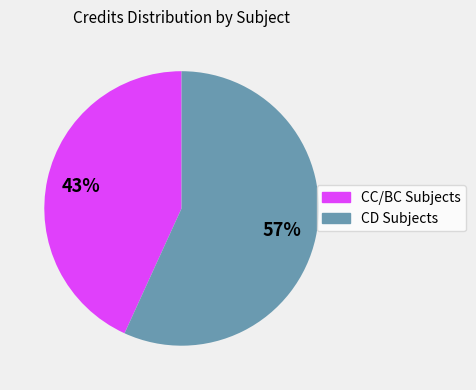

Is there a majority slice in this chart?

Yes